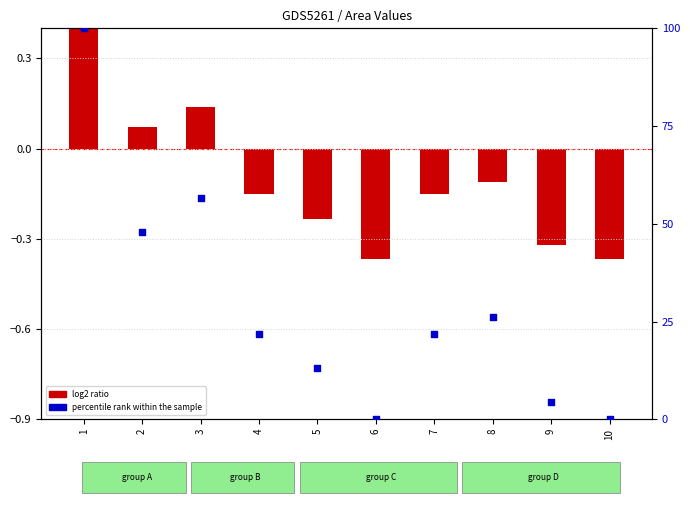

At how many categories does at least one series exceed 6?

7